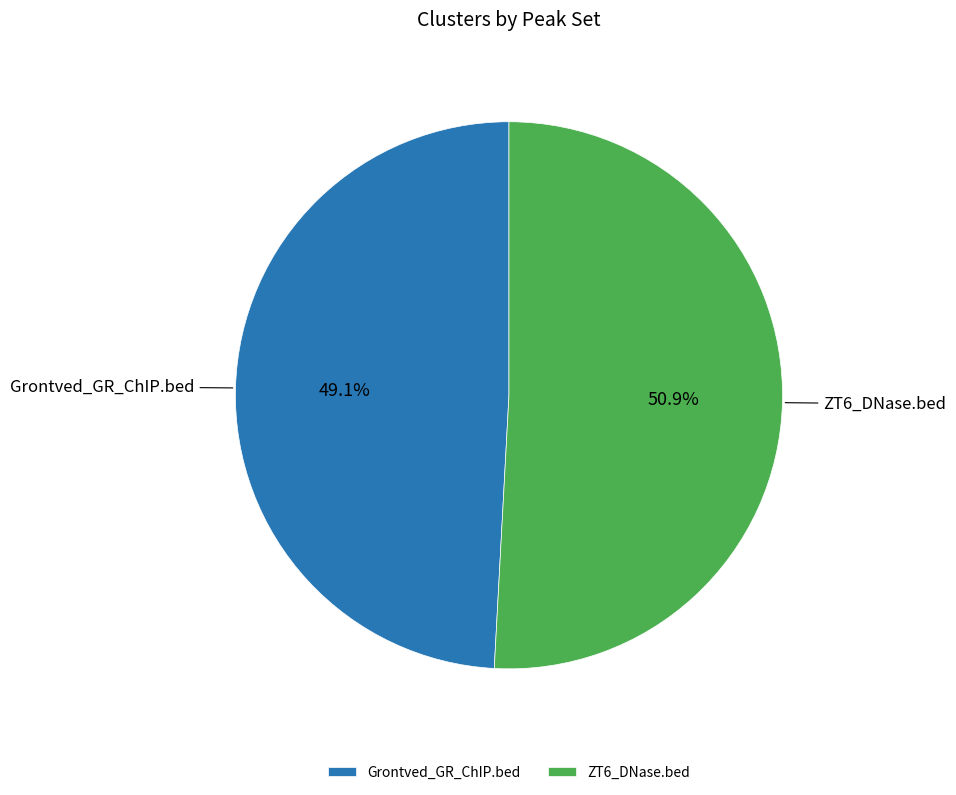

How much of the chart is everything except Grontved_GR_ChIP.bed?

50.9%